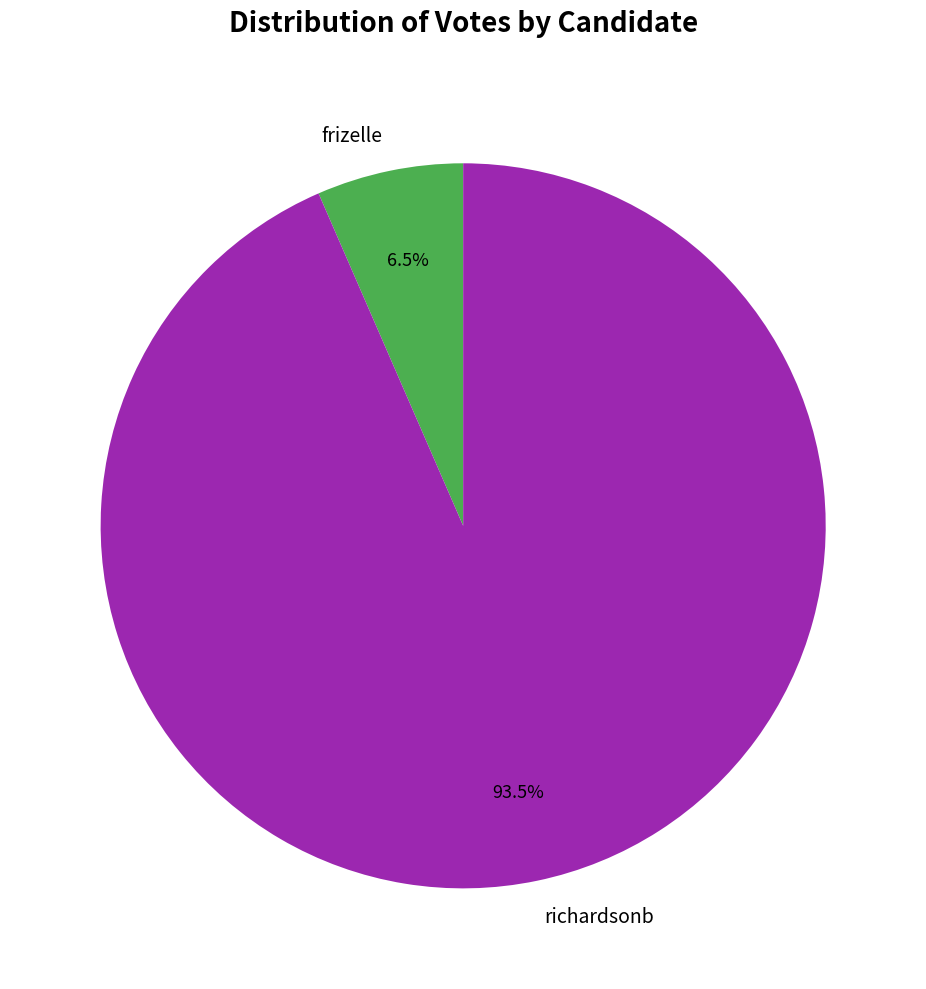

Do richardsonb and frizelle together represent more than half of the pie?

Yes